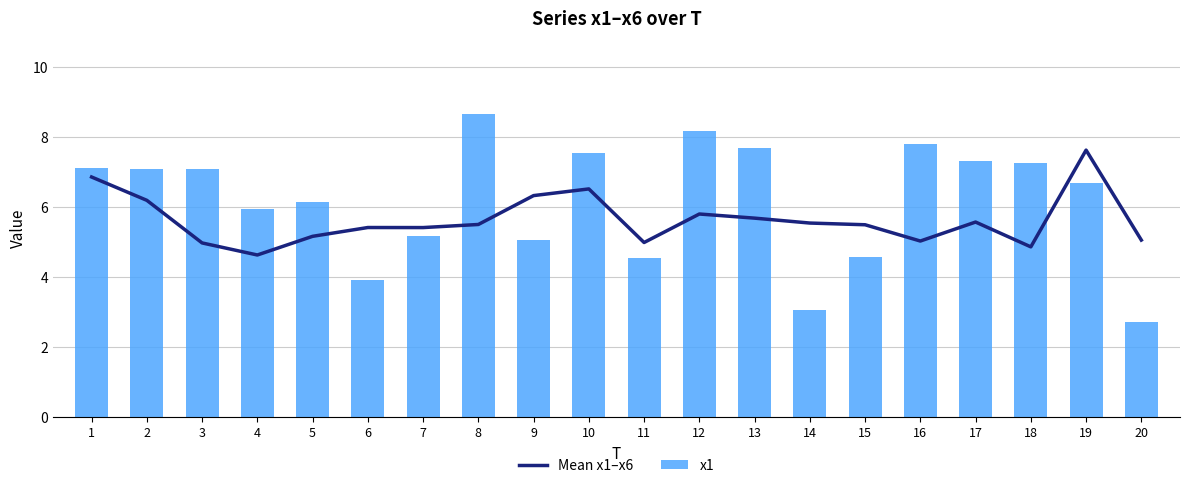

At which label is Mean x1–x6 closest to 6?

2